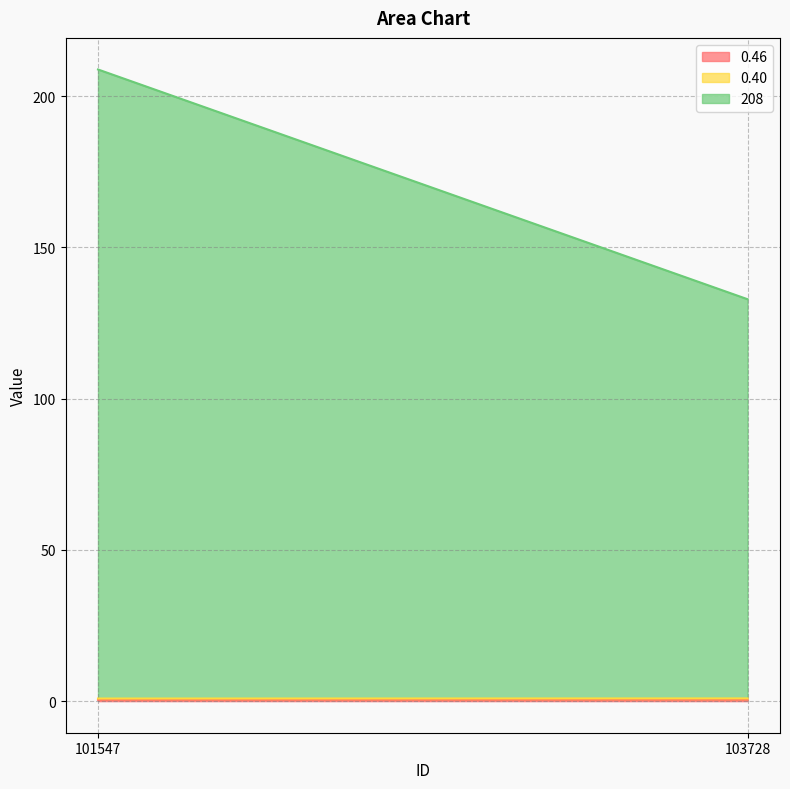

Reading right to left, what are all the values shown in this chart?

0.46: 0.5	0.5
0.40: 0.4	0.4
208: 132.0	208.0